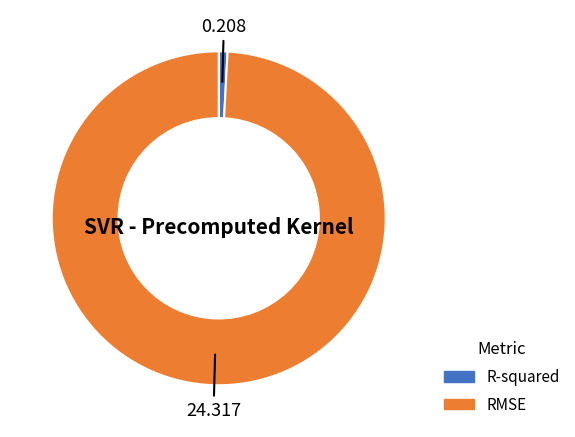

Count the number of slices in the pie.

2